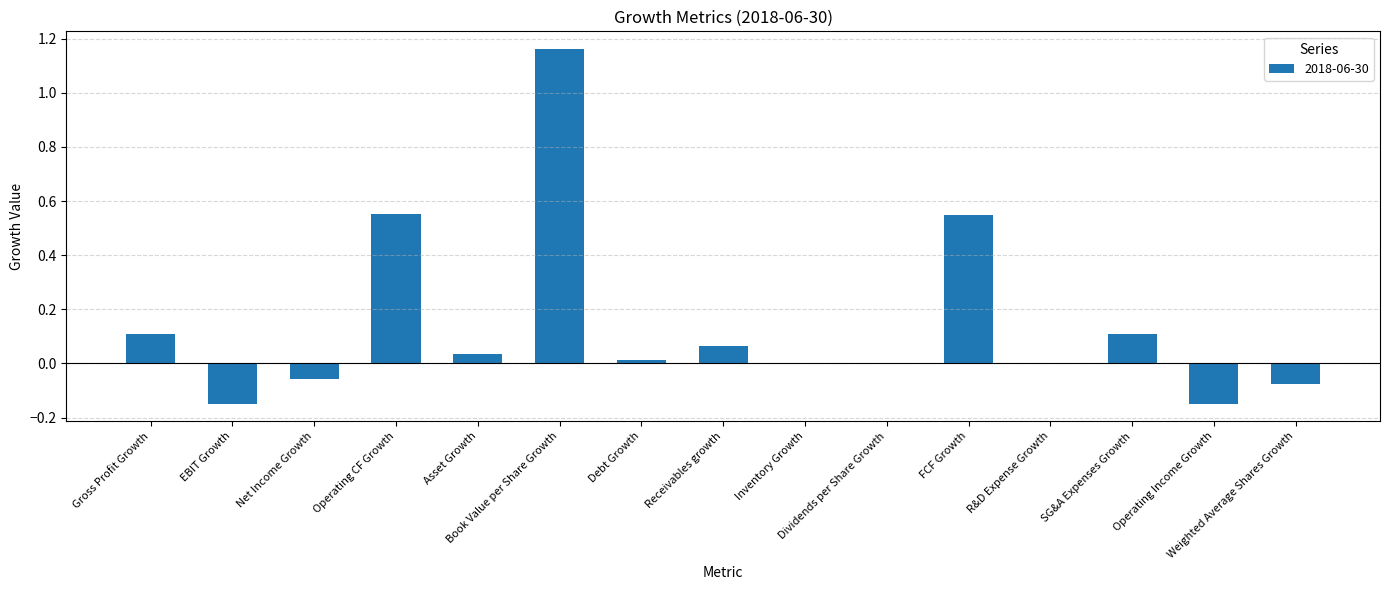

What is the sum of all values?

2.2